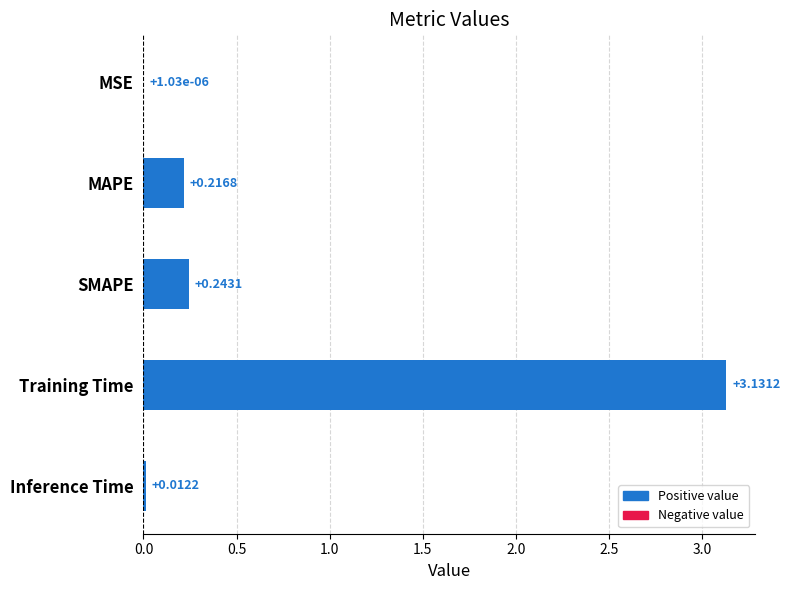

What is the sum of all values?

3.6